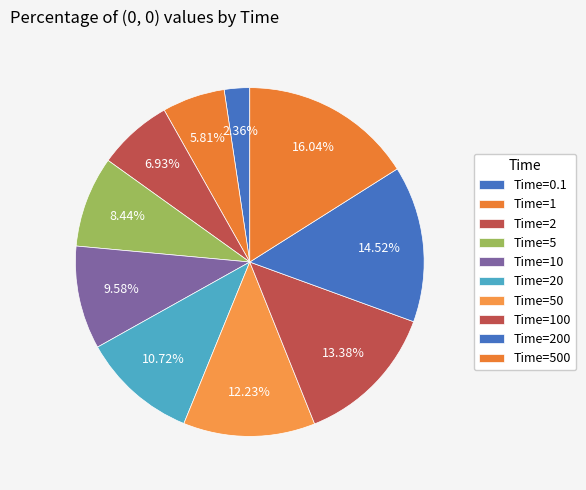

To the nearest percent, what is the average slice percentage?

10%